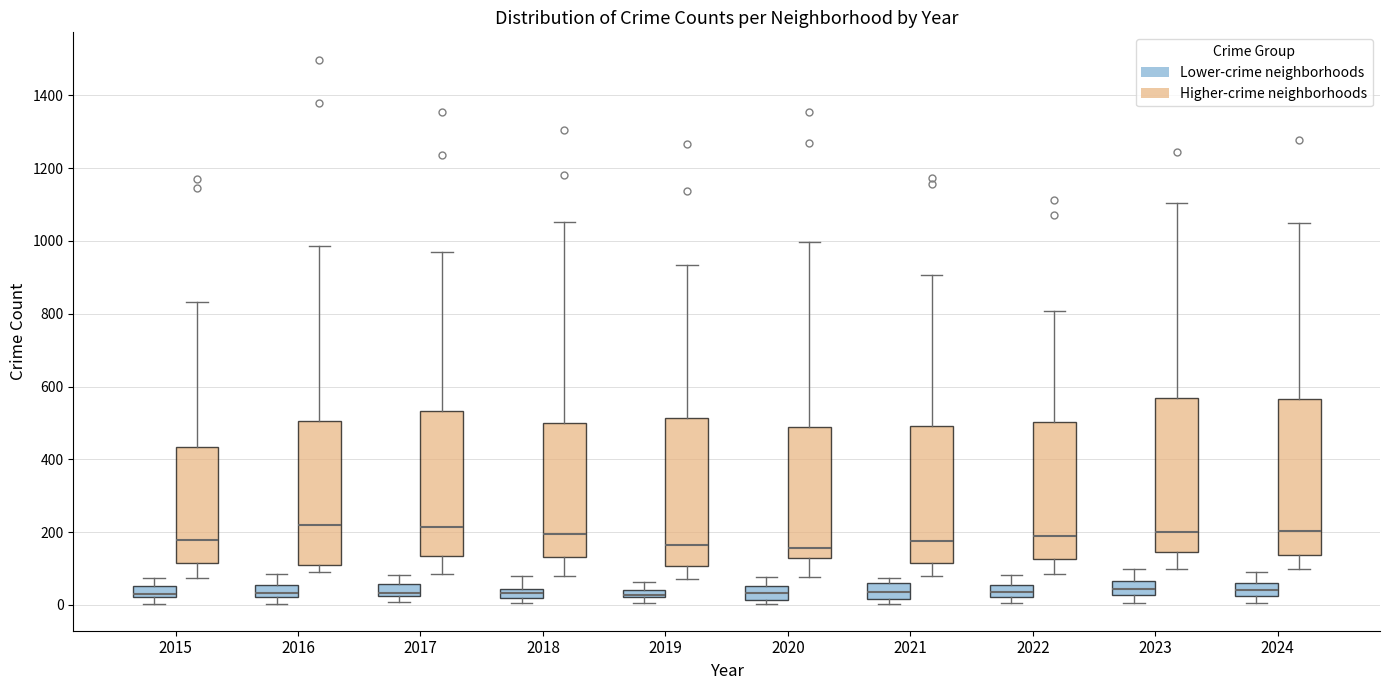

Where is the upper edge of the box for 2019 (Lower-crime neighborhoods) on the y-axis? The values are not printed on the chart, so give them approximately, as read against the axis.

40